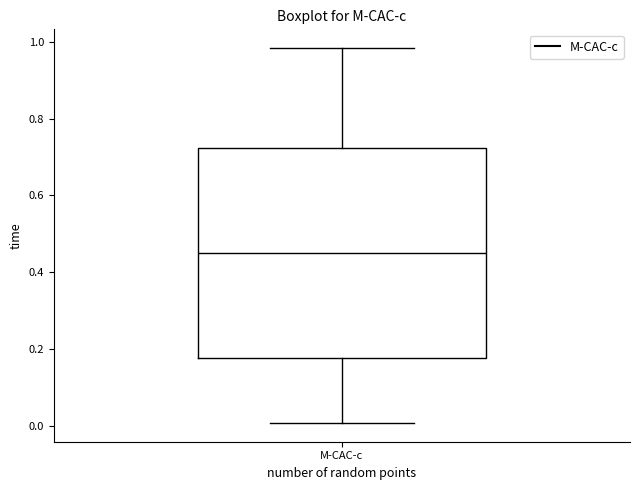

Transcribe this box plot: give where the median line is, the range the box spans, and where the two whiskers end, as read against the y-axis. The values are not printed on the chart, so give them approximately, as read against the axis.

median 0.46, box 0.18 to 0.72, whiskers 0.00 to 0.98